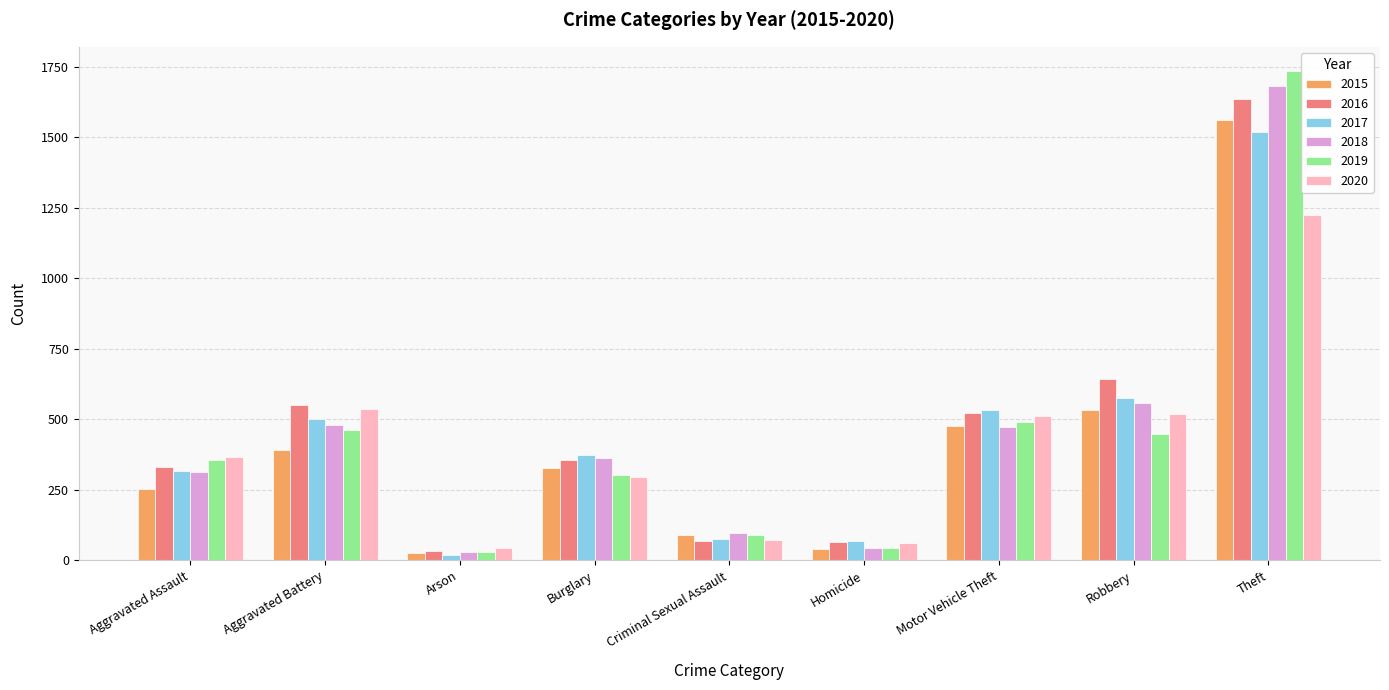

What are all the series names shown in the legend?

2015, 2016, 2017, 2018, 2019, 2020